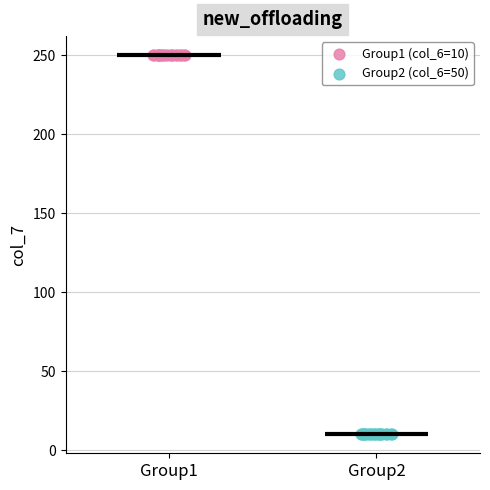

Which series reaches the maximum Y coordinate?

Group1 (col_6=10)